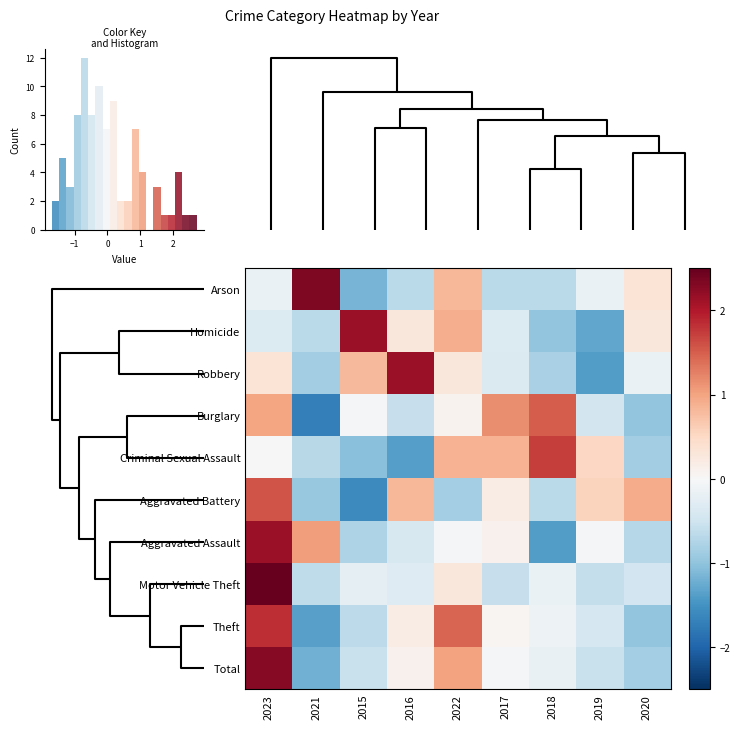

Is the value of Motor Vehicle Theft at 2016 greater than the value of Aggravated Assault at 2019?

No